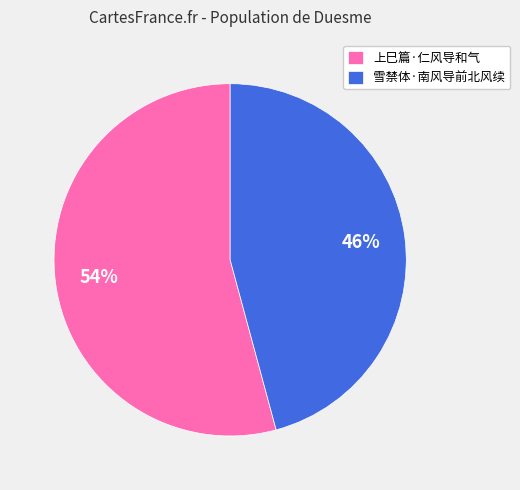

Does any single category account for the majority?

Yes